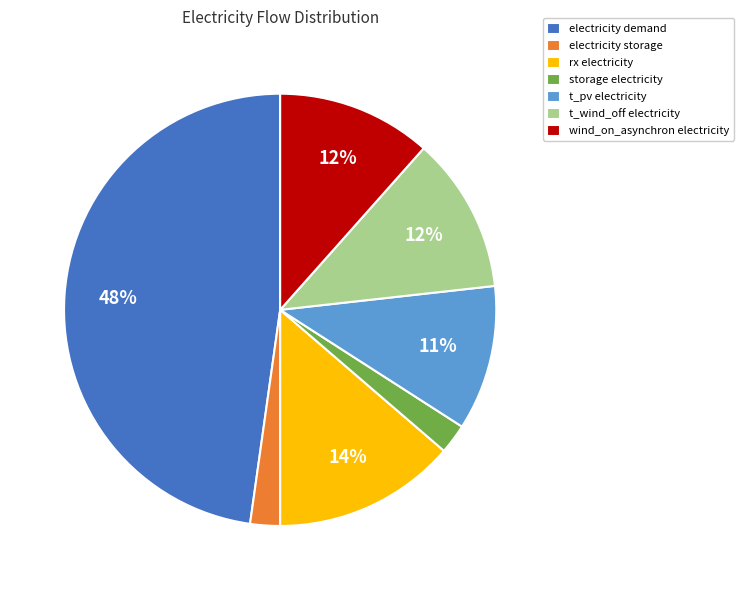

How many segments does this pie chart have?

7